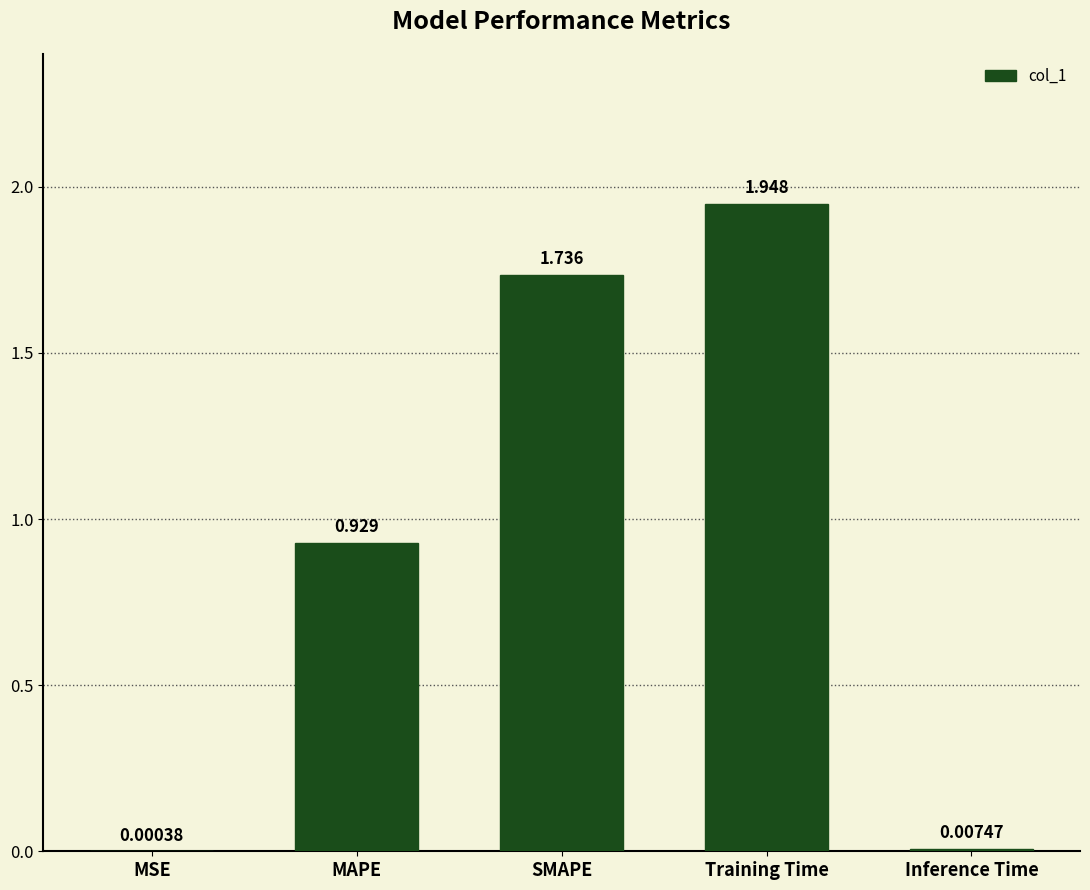

Between Inference Time and SMAPE, which is larger?

SMAPE